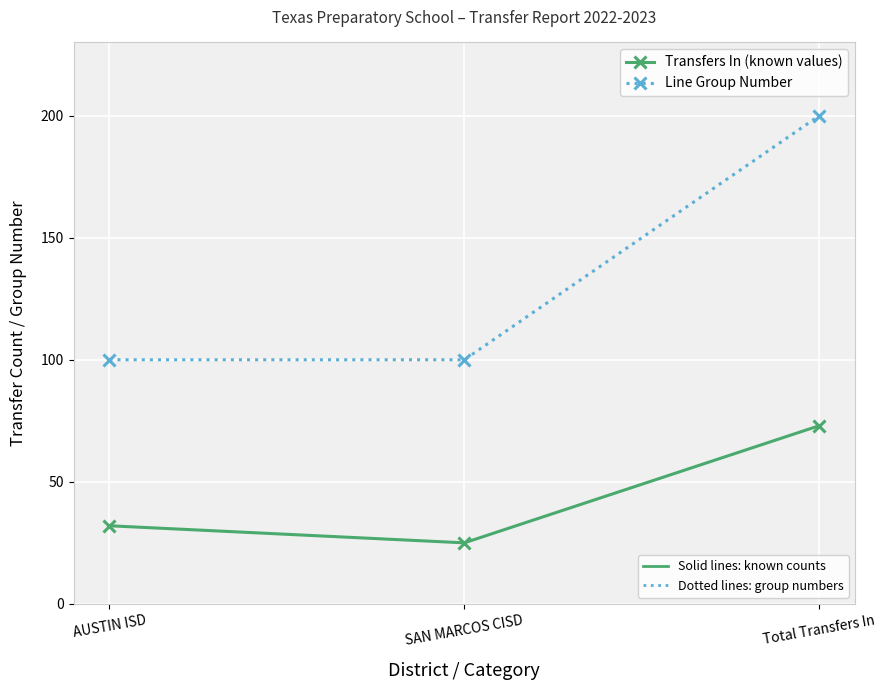

What is the difference between the highest and lowest values at AUSTIN ISD?

68